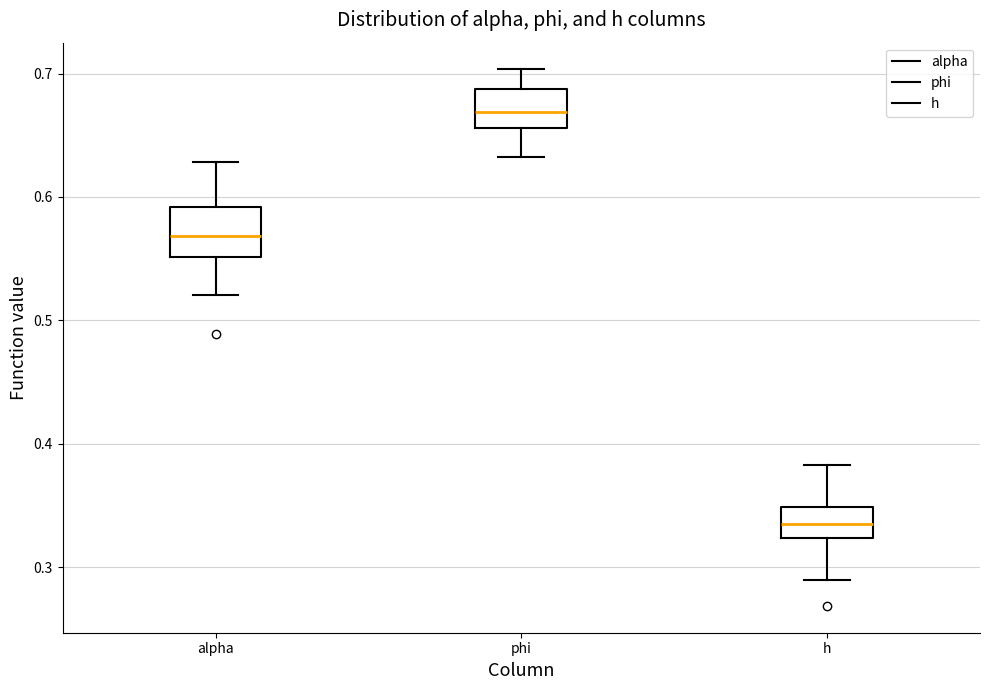

Reading left to right, transcribe this box plot: for each box, give where its median line is, the range the box spans, and where its two whiskers end, as read against the y-axis. The values are not printed on the chart, so give them approximately, as read against the axis.

alpha: median 0.57, box 0.55 to 0.59, whiskers 0.52 to 0.63
phi: median 0.67, box 0.66 to 0.69, whiskers 0.63 to 0.70
h: median 0.34, box 0.32 to 0.35, whiskers 0.29 to 0.38